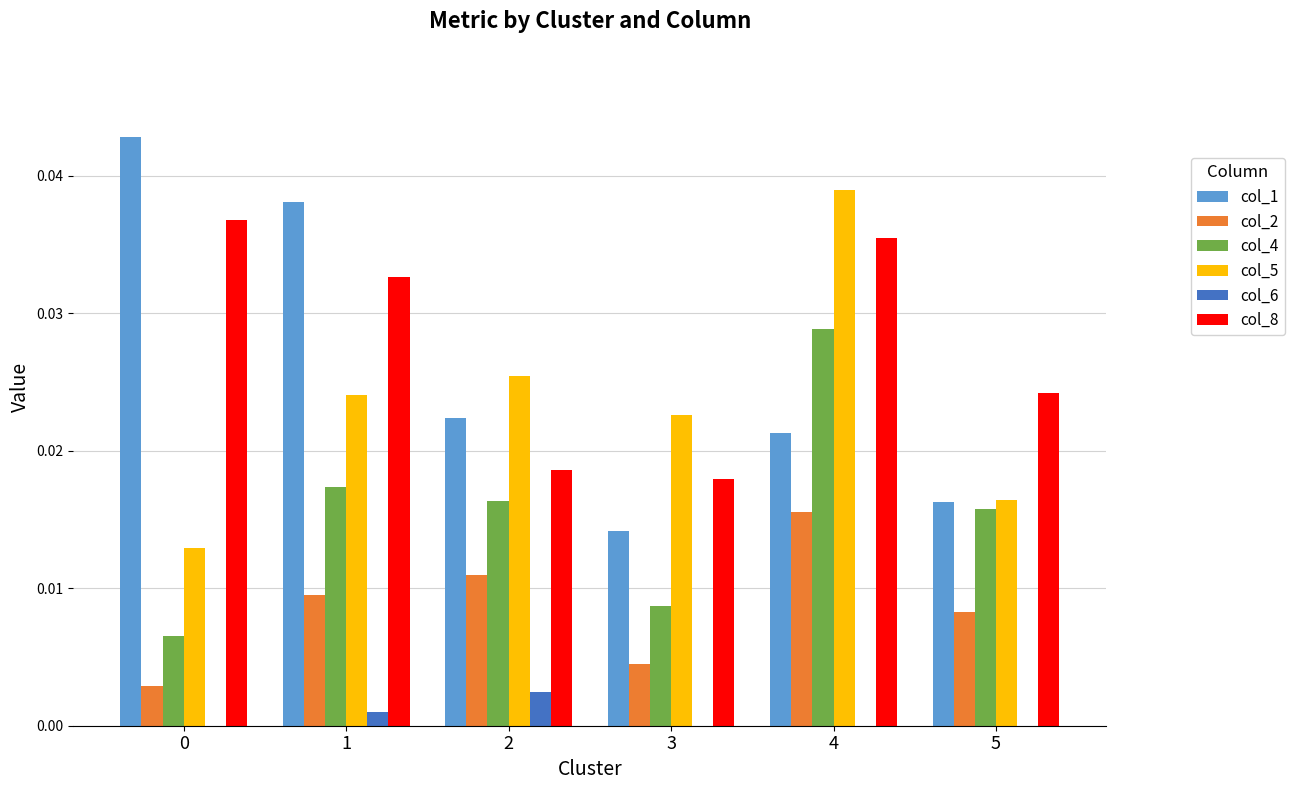

The value of col_5 at 3 is 0.0. True or false?

True